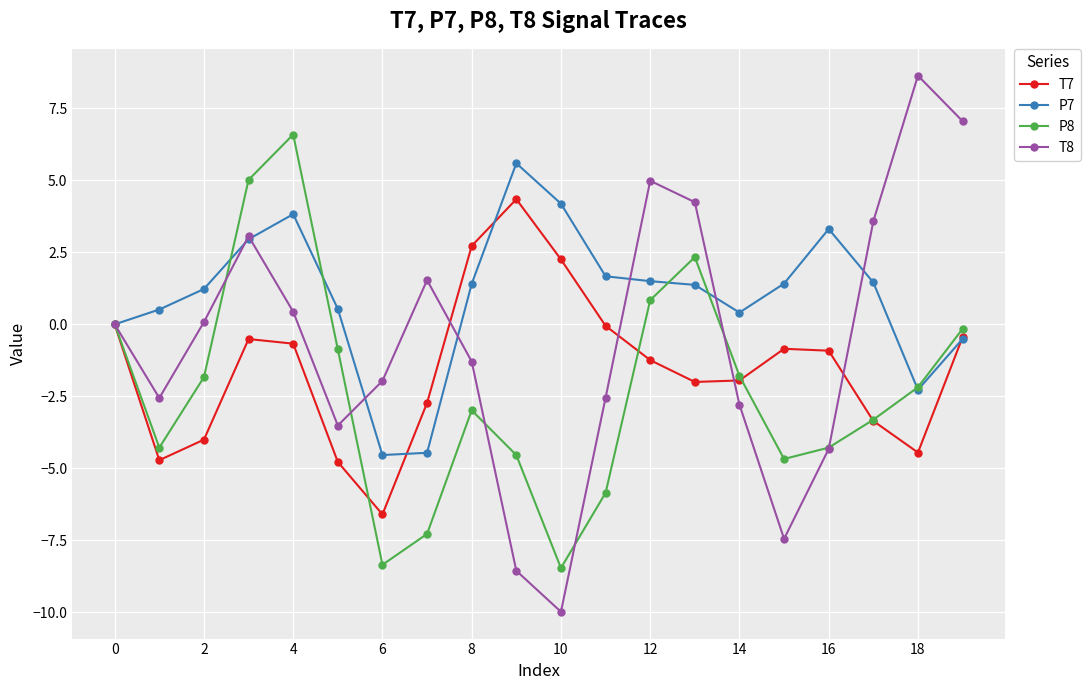

In P8, how many points are lower than both neighbors (excluding endpoints)?

4